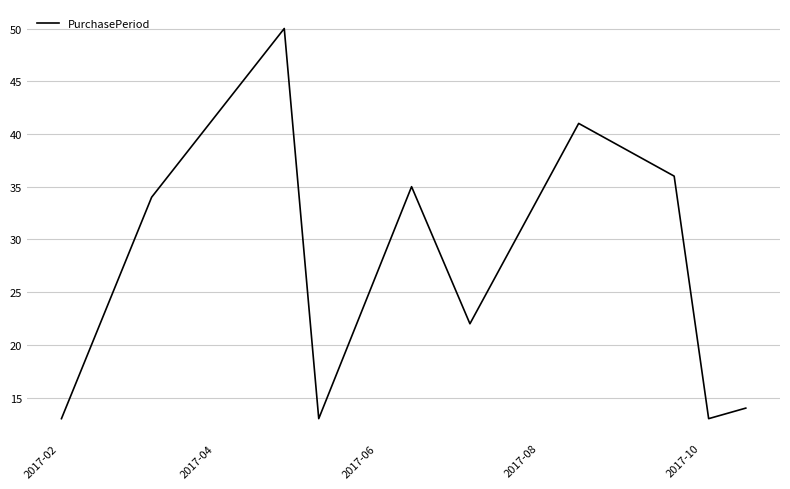

What is the average value?

27